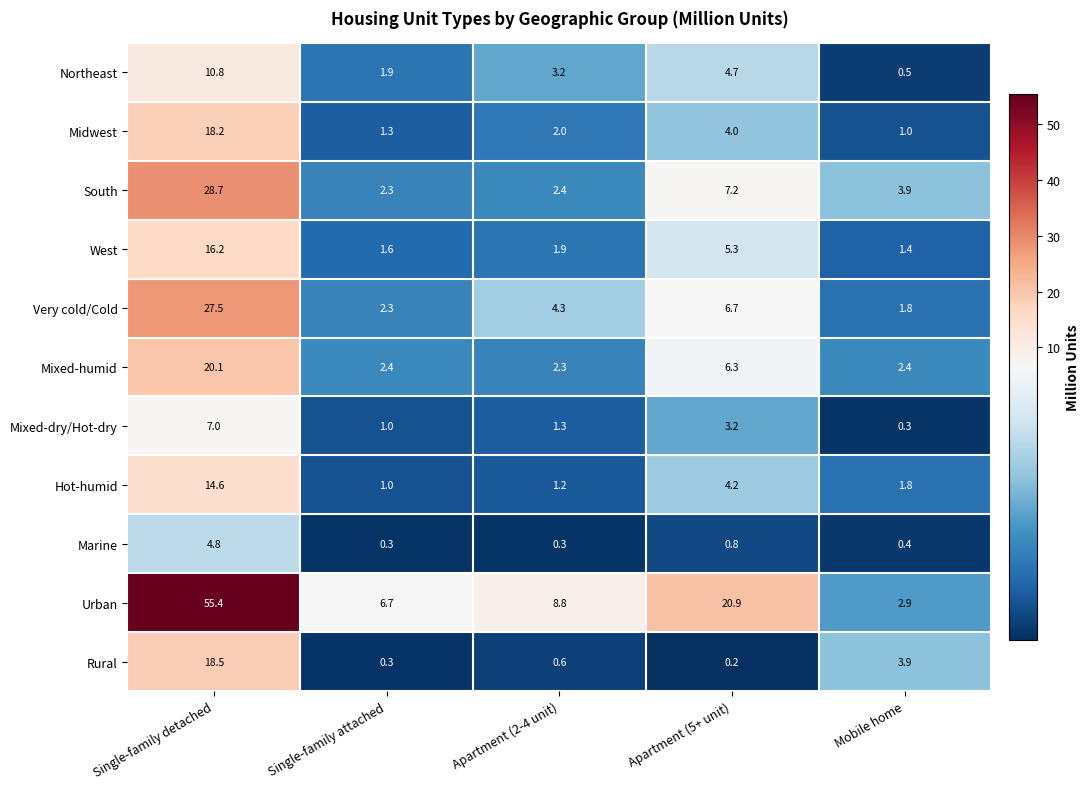

What is the difference between the highest and lowest values at Mobile home?

3.6